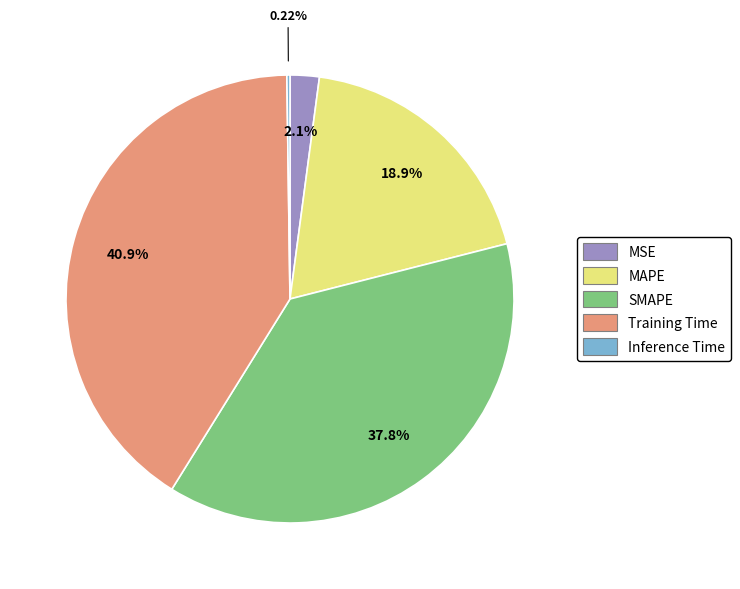

What is the ratio of the value at MAPE to the value at SMAPE?

0.5